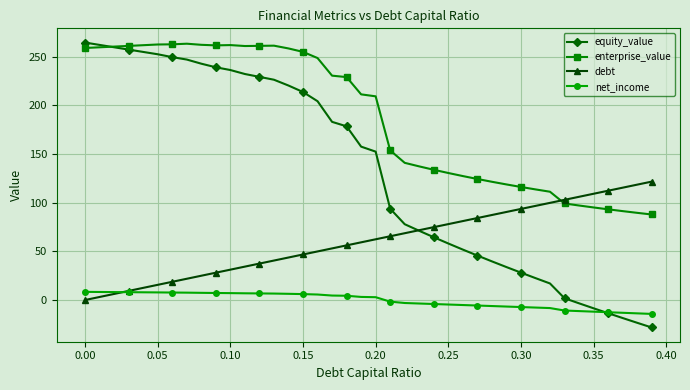

True or false: enterprise_value has more than 0 interior local peaks.

True